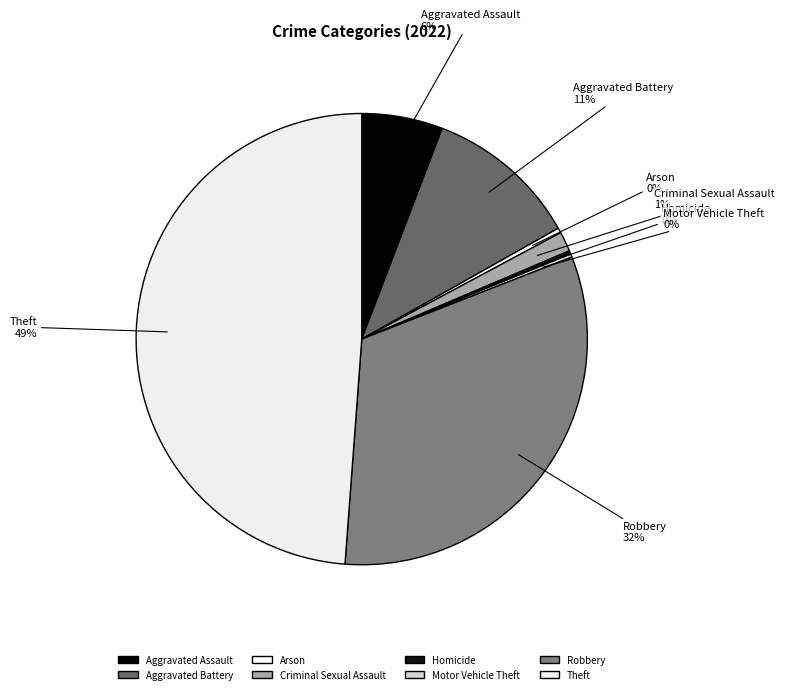

To the nearest percent, what is the difference between the largest and smallest slice percentages?

49%